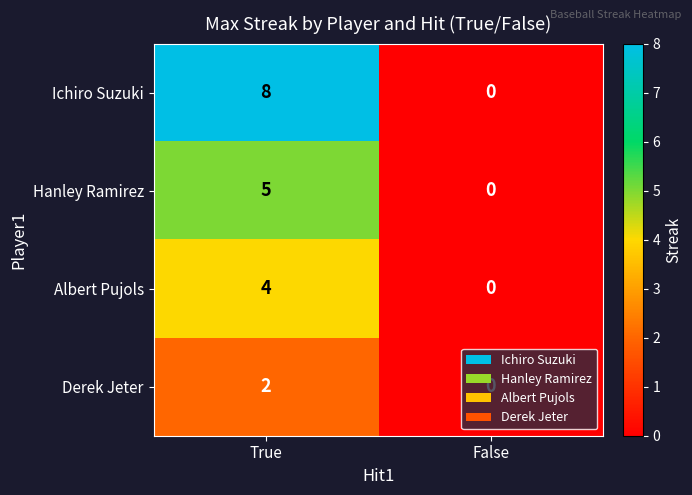

The Derek Jeter series shows 2 at True. True or false?

True